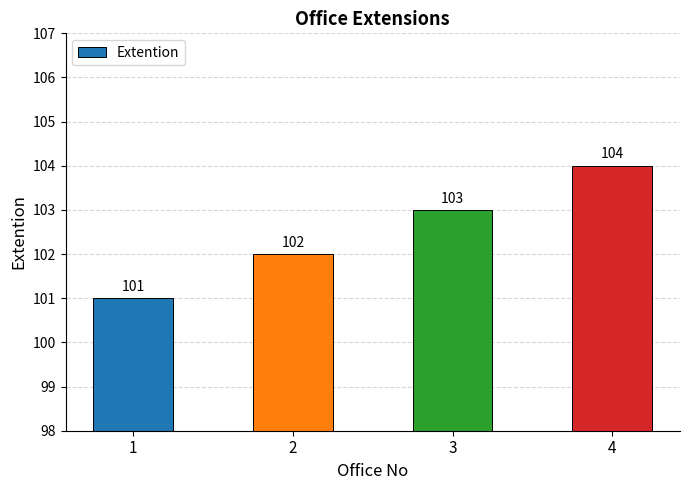

What is the change in value from 2 to 3?

+1